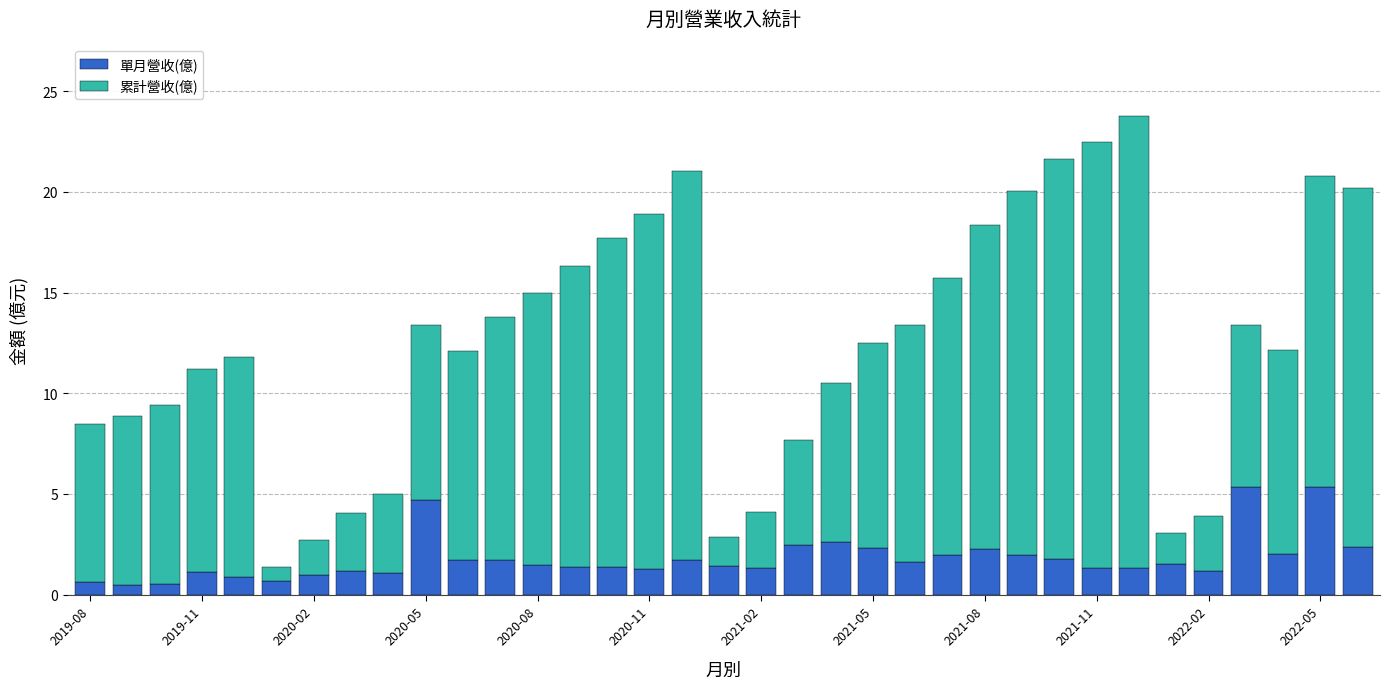

What is the difference between the maximum and minimum values in the 單月營收(億) series?

4.8